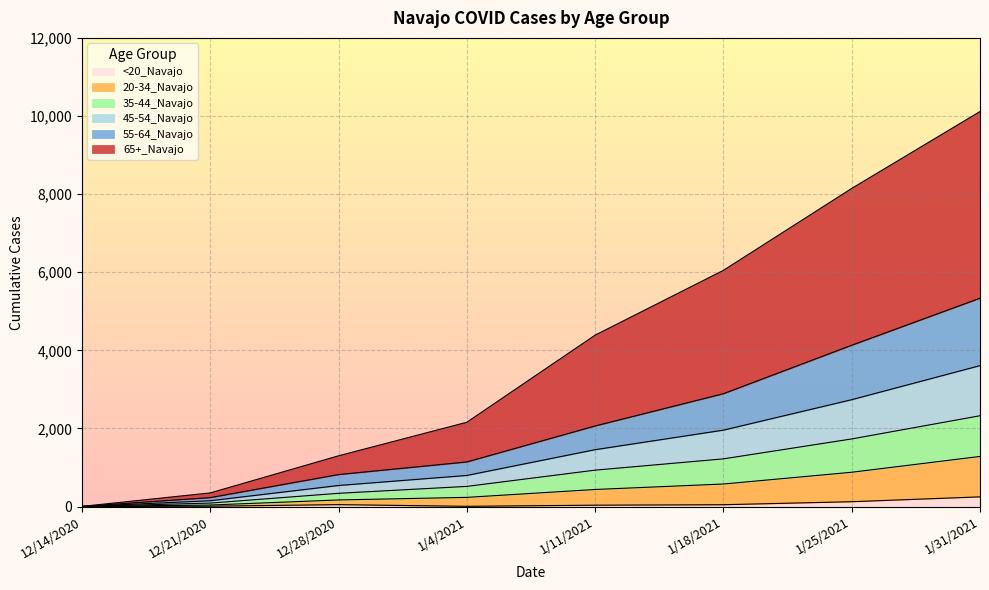

At which category is the sum across all series the highest?

1/31/2021